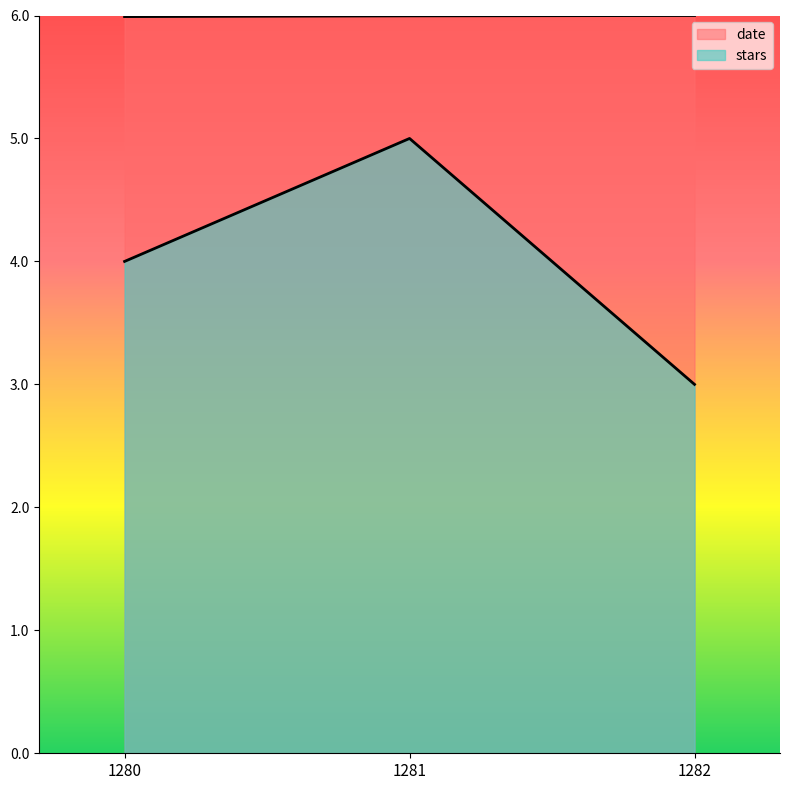

Rank the series by their maximum value, from lowest to highest.

stars, date